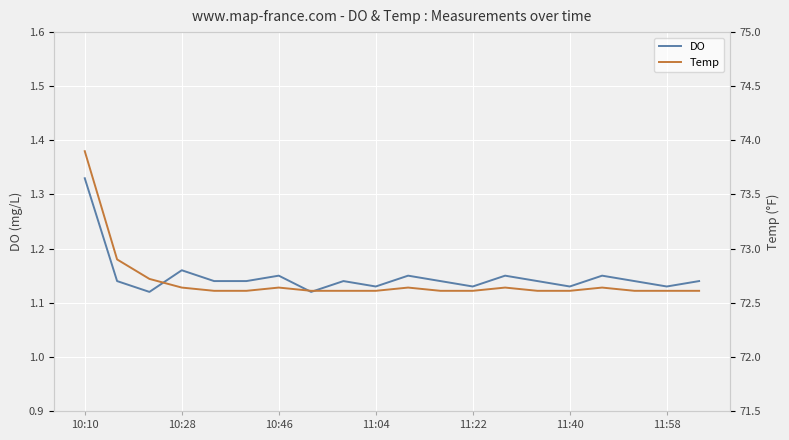

Is the value of DO at 10 greater than the value of Temp at 15?

No